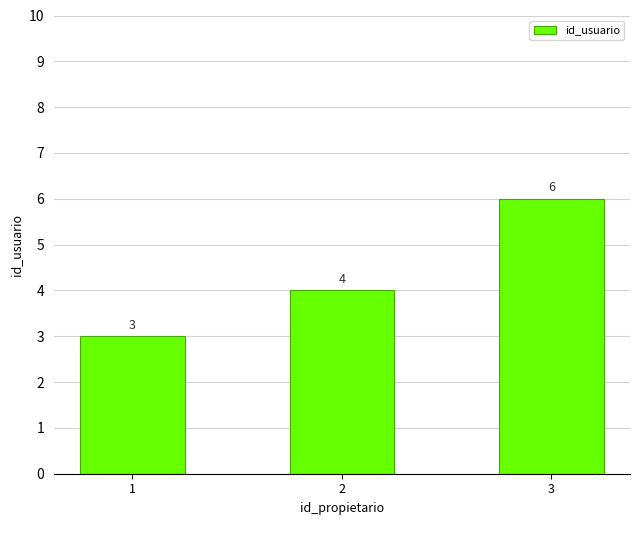

Reading right to left, extract all data points from this chart.

3=6	2=4	1=3